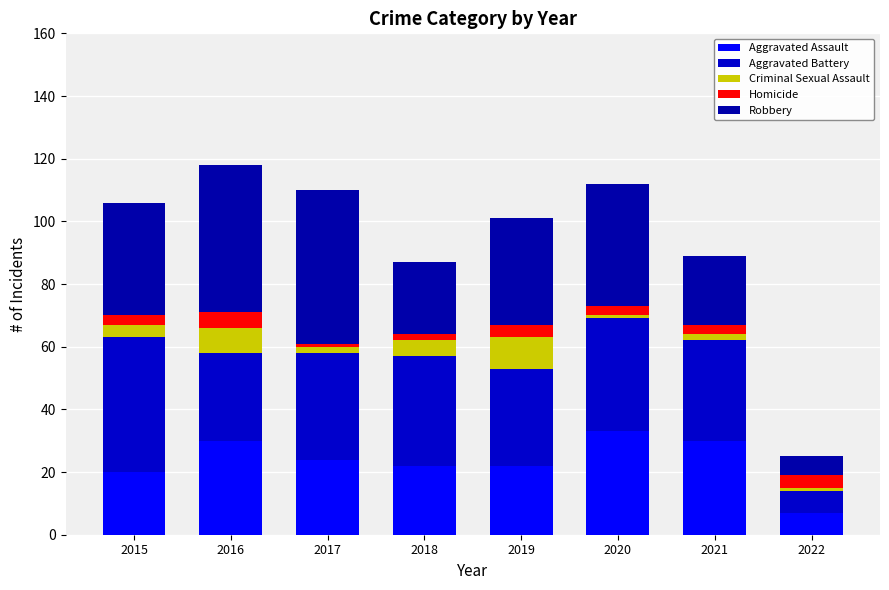

What is the difference between the Aggravated Assault values at 2017 and 2022?

17